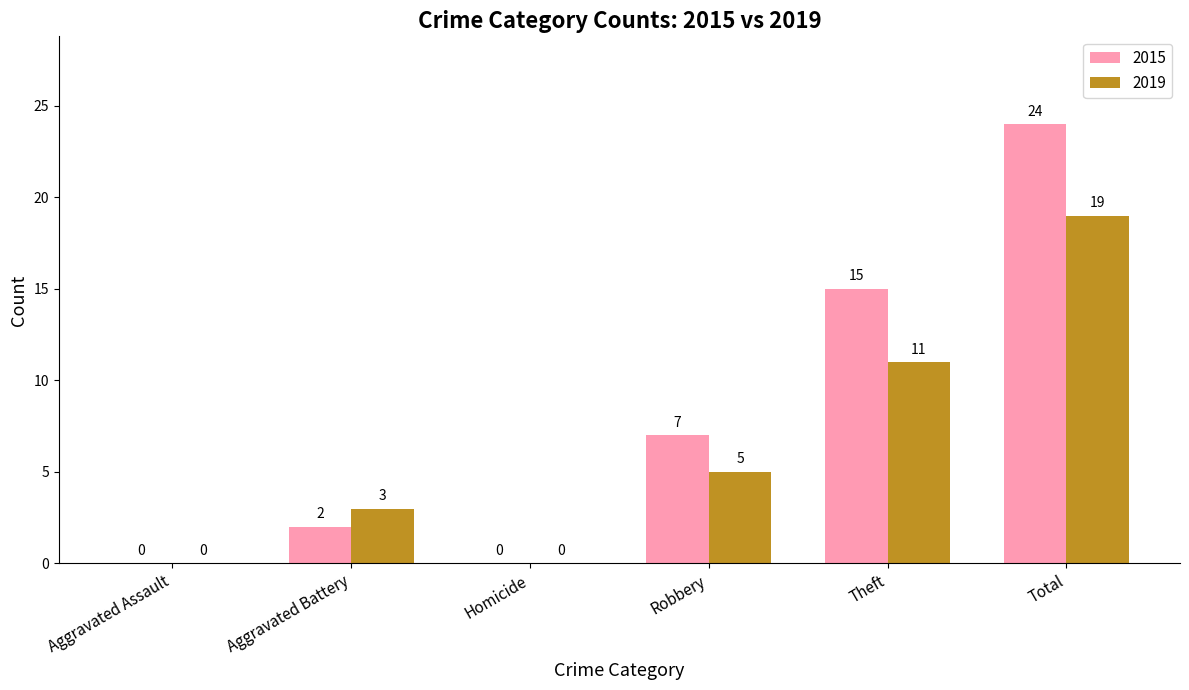

Reading left to right, extract all data points from this chart.

2015: 0	2	0	7	15	24
2019: 0	3	0	5	11	19